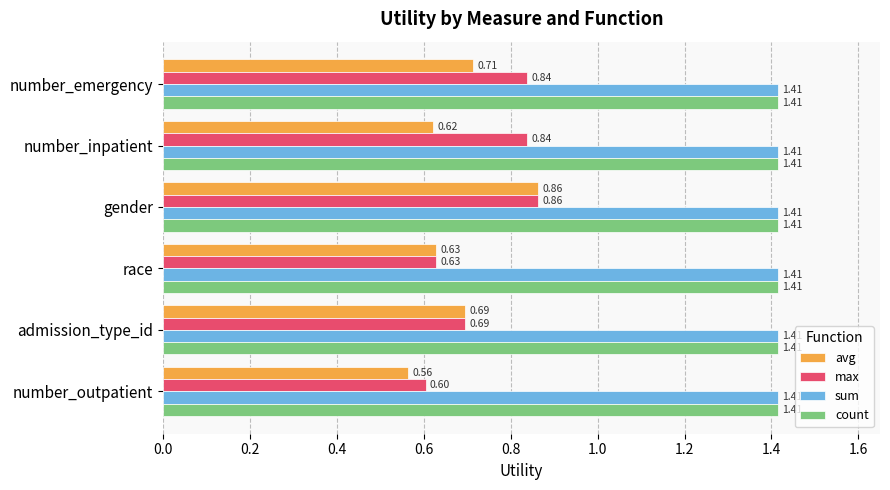

At which category is the sum across all series the highest?

gender